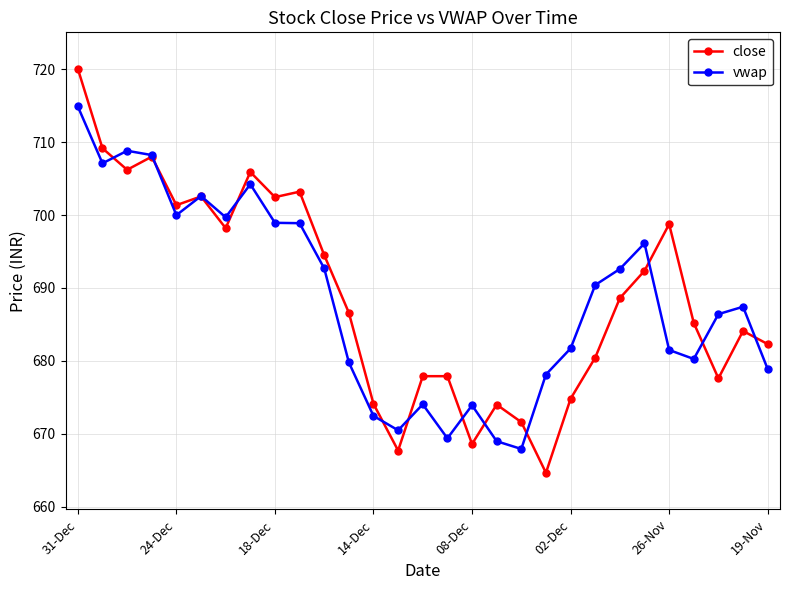

True or false: vwap has more than 1 points higher than both neighbors.

True